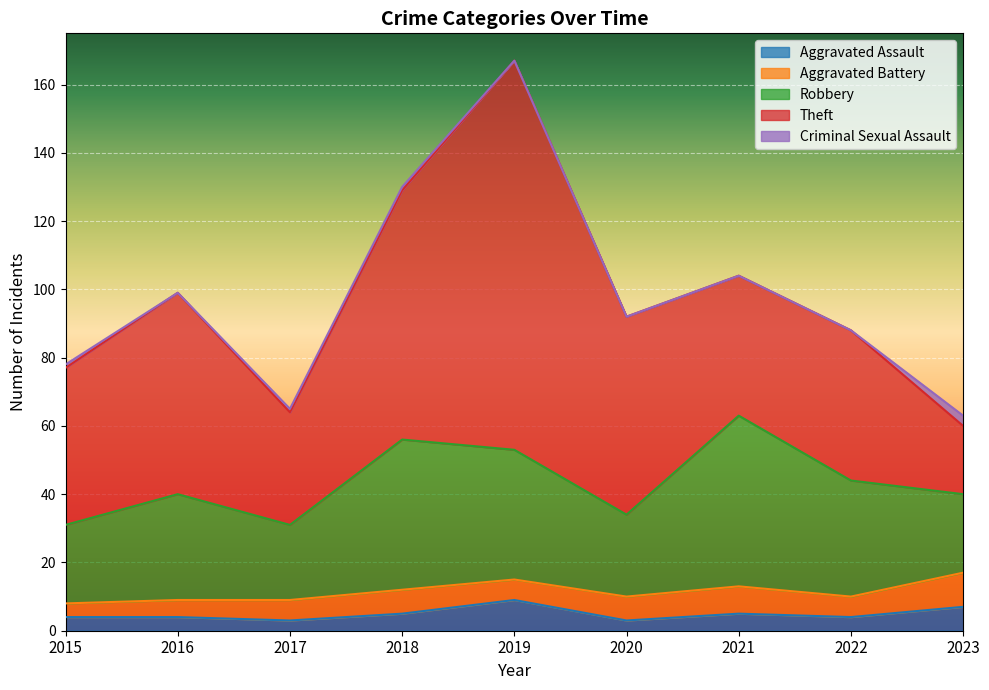

What is the greatest value displayed?

114